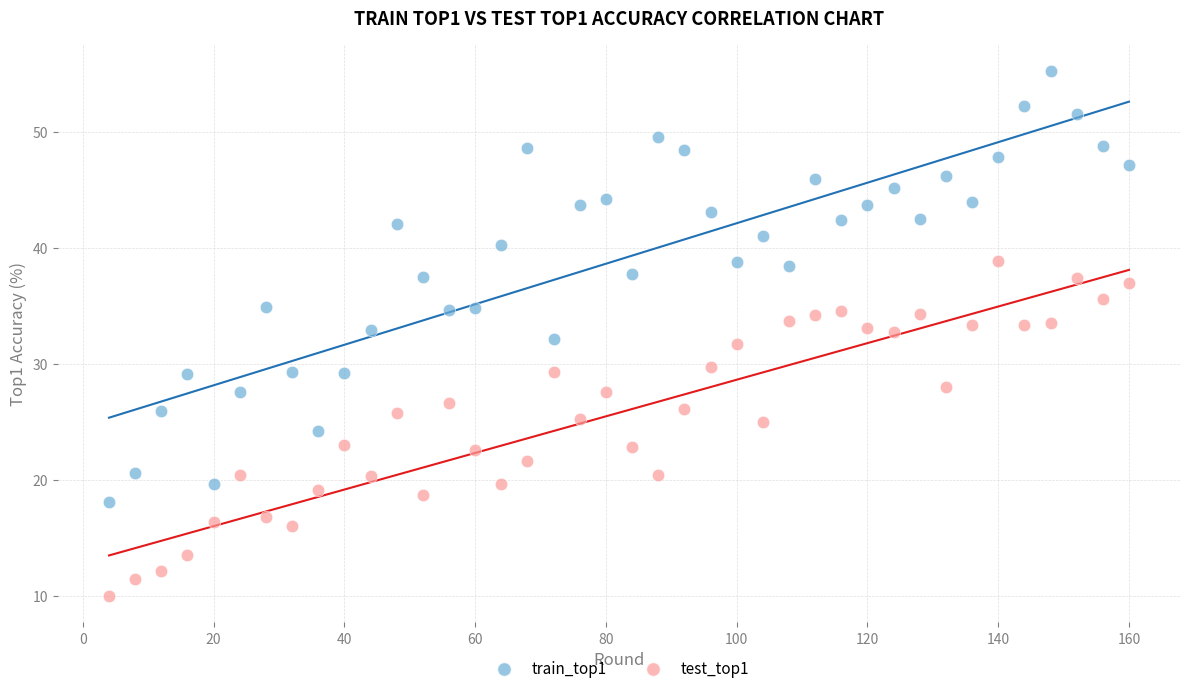

What is the X range (max minus min) for the scatter plot?

156.0